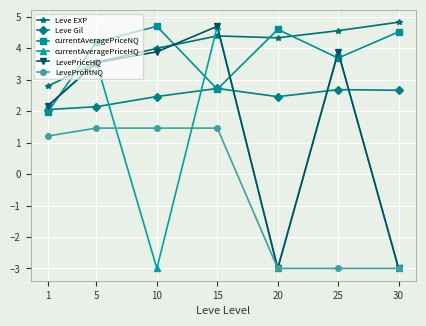

Reading left to right, list all the values displayed in this chart.

Leve EXP: 2.8	3.6	4.0	4.4	4.3	4.6	4.8
Leve Gil: 2.1	2.1	2.5	2.7	2.5	2.7	2.7
currentAveragePriceNQ: 2.0	4.2	4.7	2.7	4.6	3.7	4.5
currentAveragePriceHQ: 2.2	3.5	-3.0	4.7	-3.0	3.9	-3.0
LevePriceHQ: 2.2	3.5	3.9	4.7	-3.0	3.9	-3.0
LeveProfitNQ: 1.2	1.5	1.5	1.5	-3.0	-3.0	-3.0